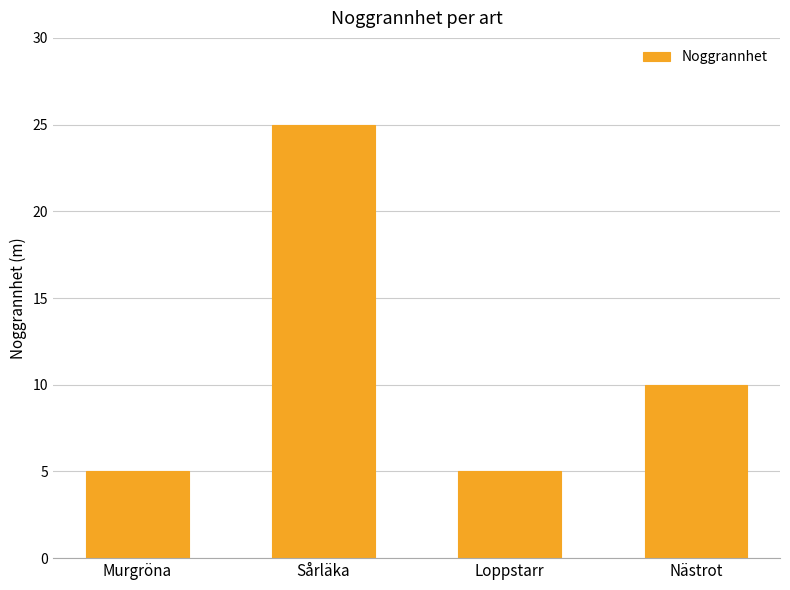

What is the sum of all values?

45